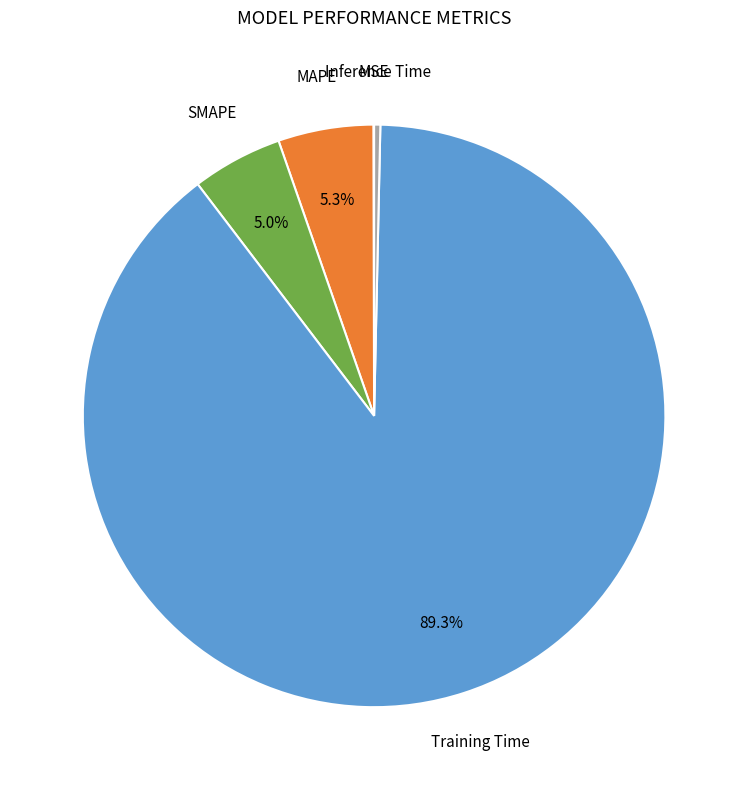

Is there a majority slice in this chart?

Yes